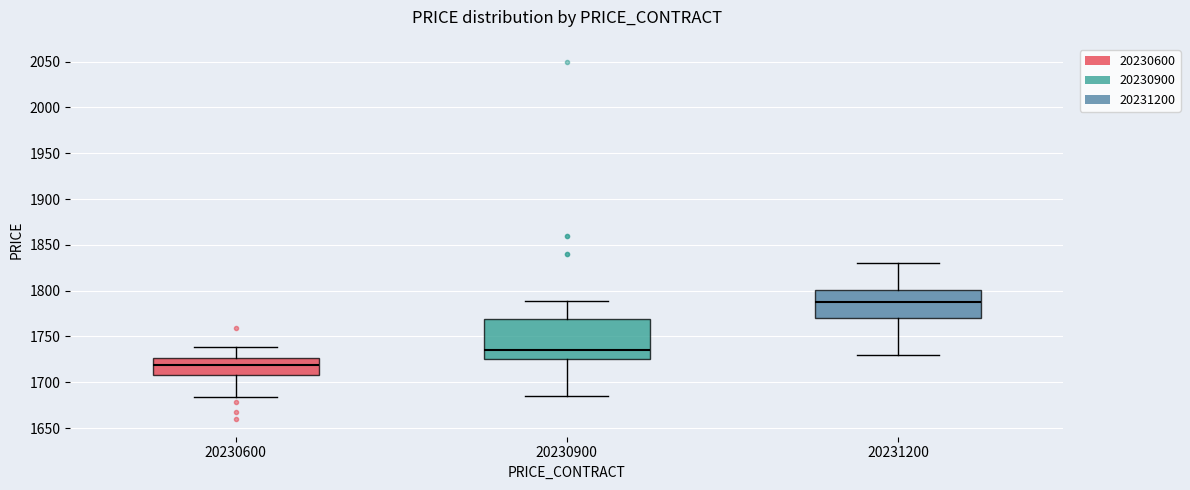

Reading left to right, transcribe this box plot: for each box, give where its median line is, the range the box spans, and where its two whiskers end, as read against the y-axis. The values are not printed on the chart, so give them approximately, as read against the axis.

20230600: median 1720, box 1710 to 1725, whiskers 1685 to 1740
20230900: median 1735, box 1725 to 1770, whiskers 1685 to 1790
20231200: median 1790, box 1770 to 1800, whiskers 1730 to 1830